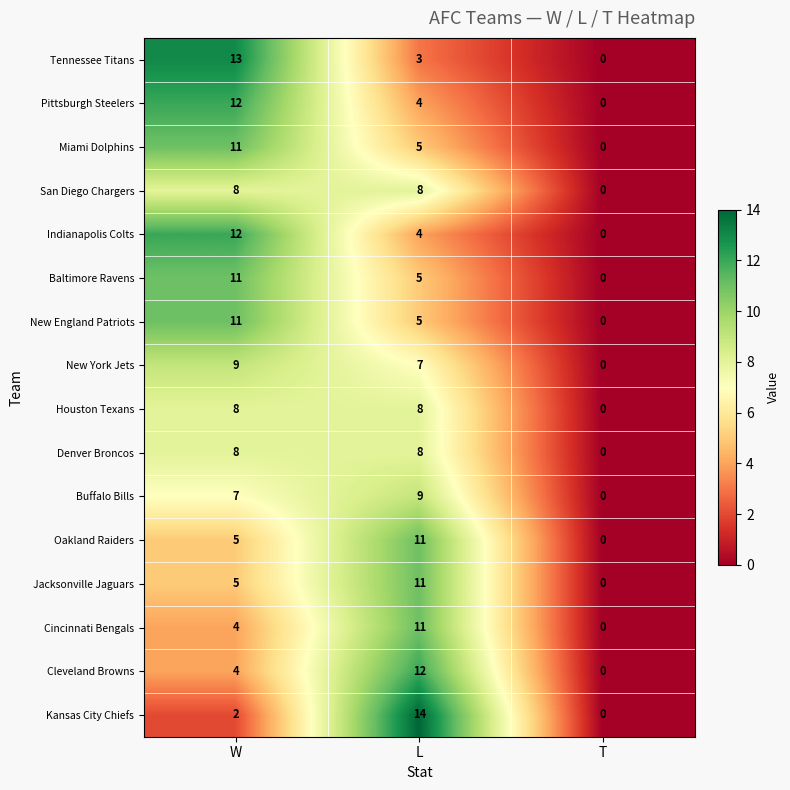

Is it true that Indianapolis Colts equals 20 at W?

False